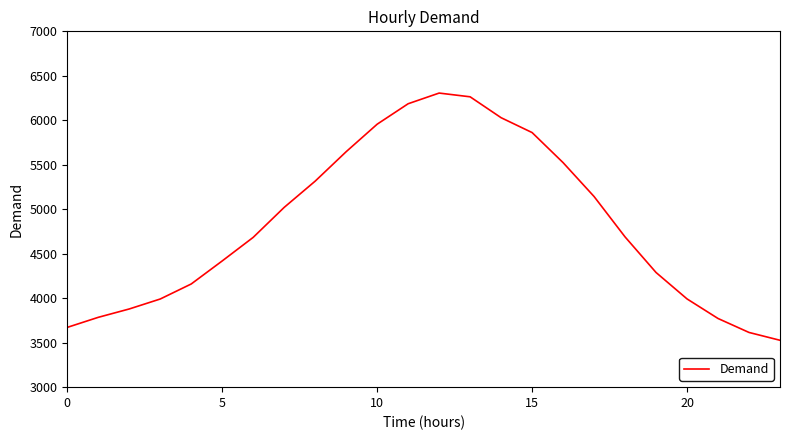

What is the difference between the maximum and minimum values?

2779